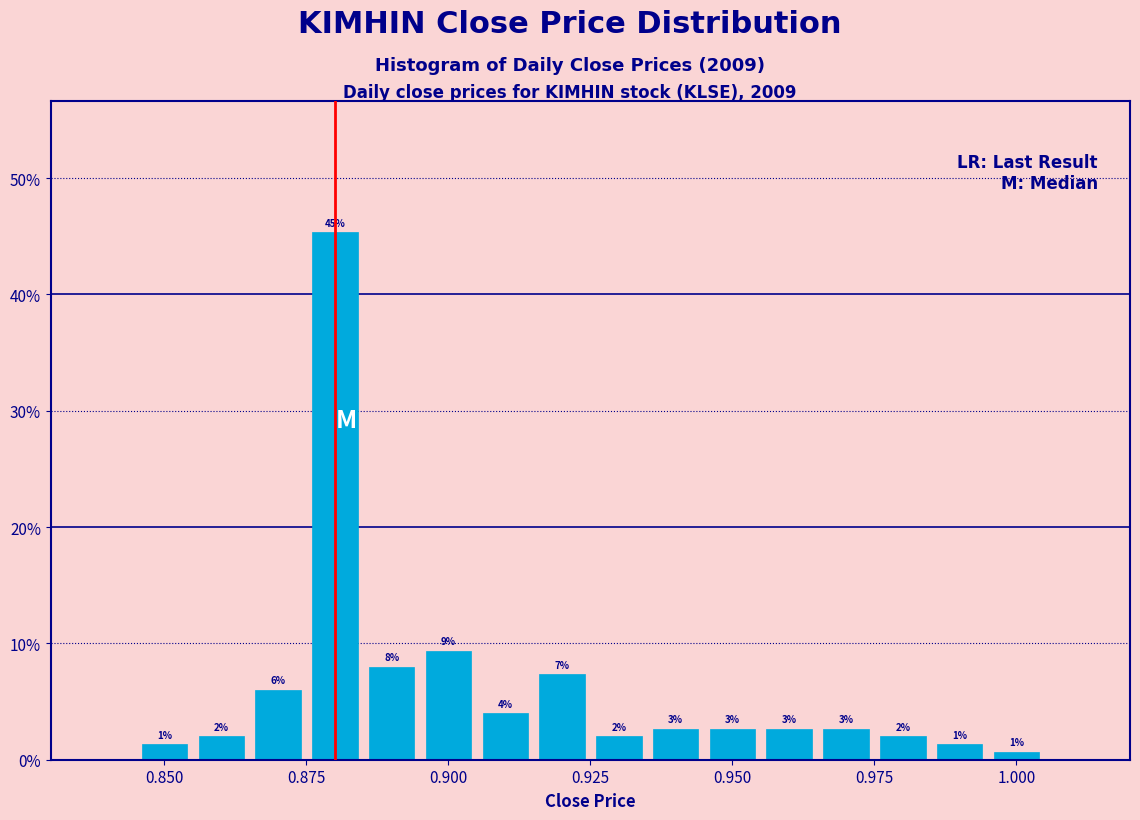

Around what value on the x-axis is the tallest bar? Give the approximate position of its centre, as read against the axis.

0.880